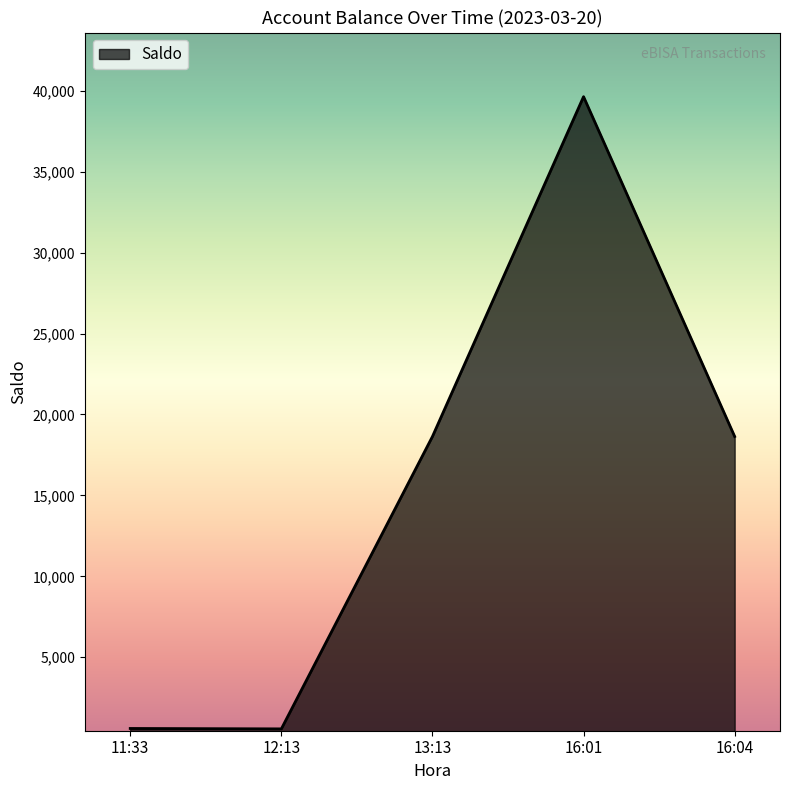

The chart shows a value of 6221.2 at 16:04. True or false?

False